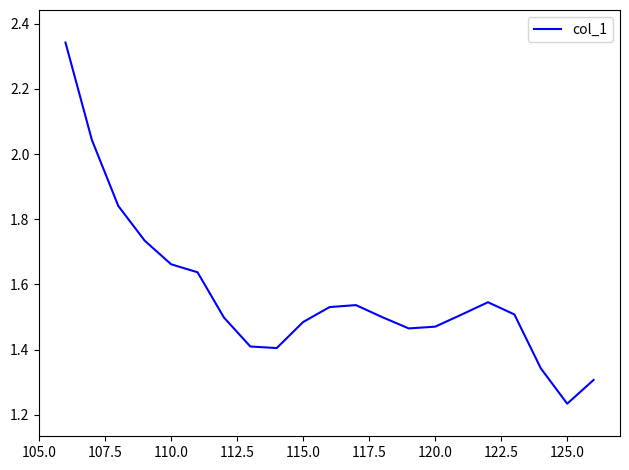

What is the difference between the maximum and minimum values?

1.1